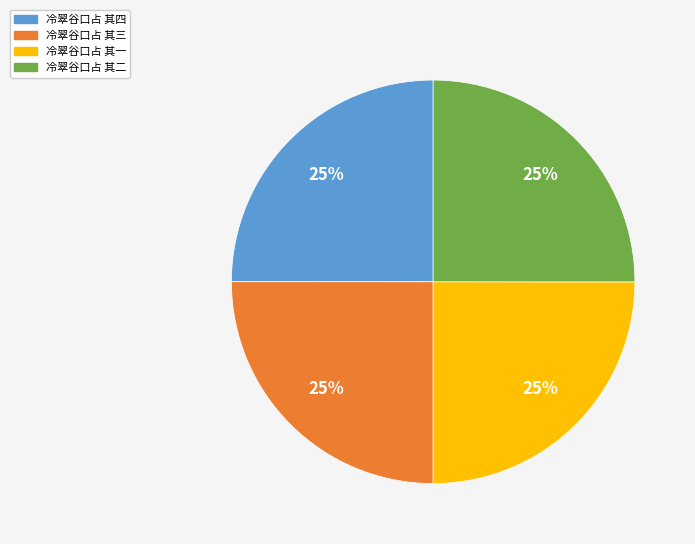

The 冷翠谷口占 其三 slice represents 25% of the pie. True or false?

True